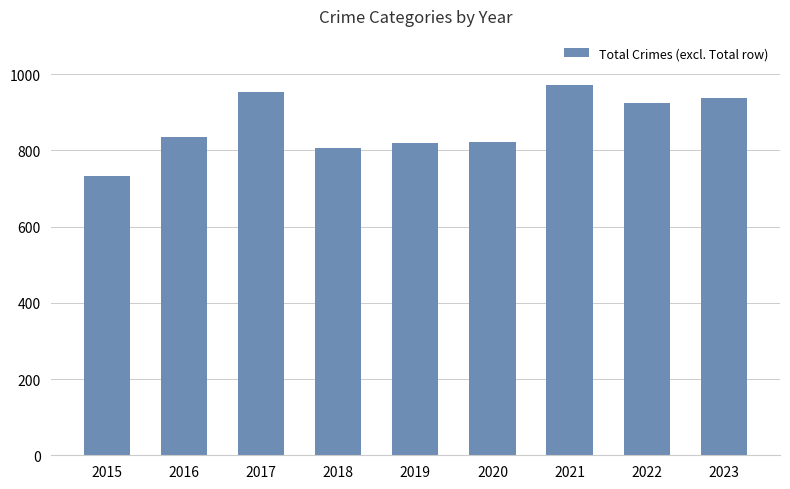

The value at 2021 is 1712. True or false?

False